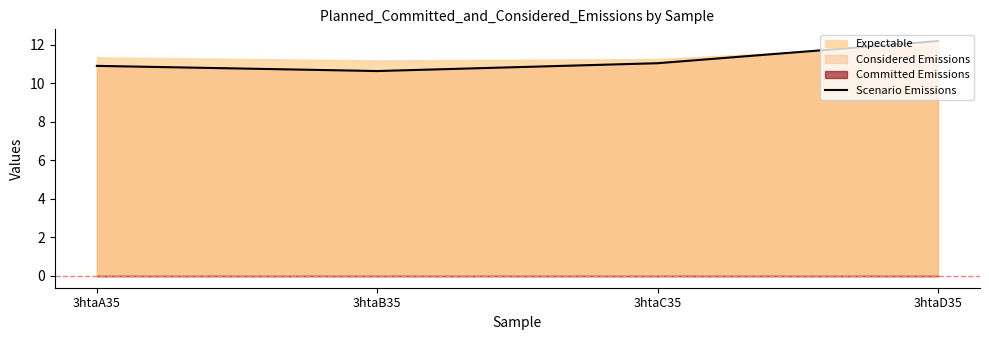

At which category does the data reach its first local valley?

3htaB35